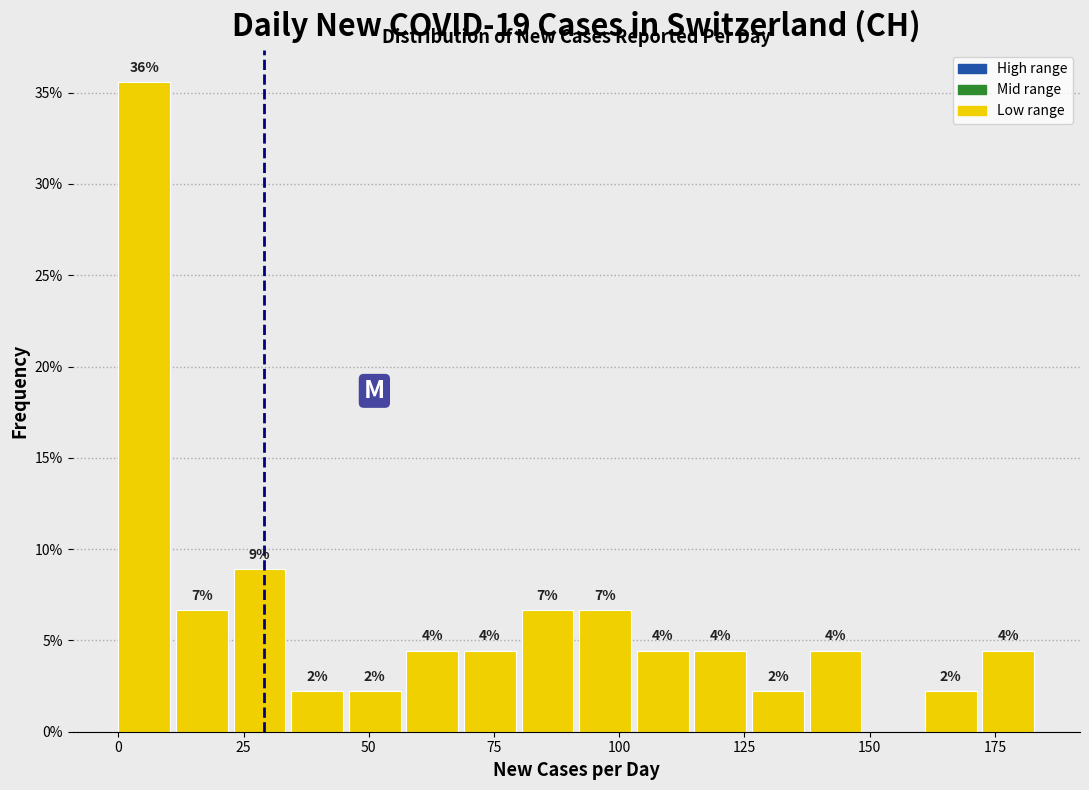

Around what value on the x-axis is the tallest bar? Give the approximate position of its centre, as read against the axis.

5